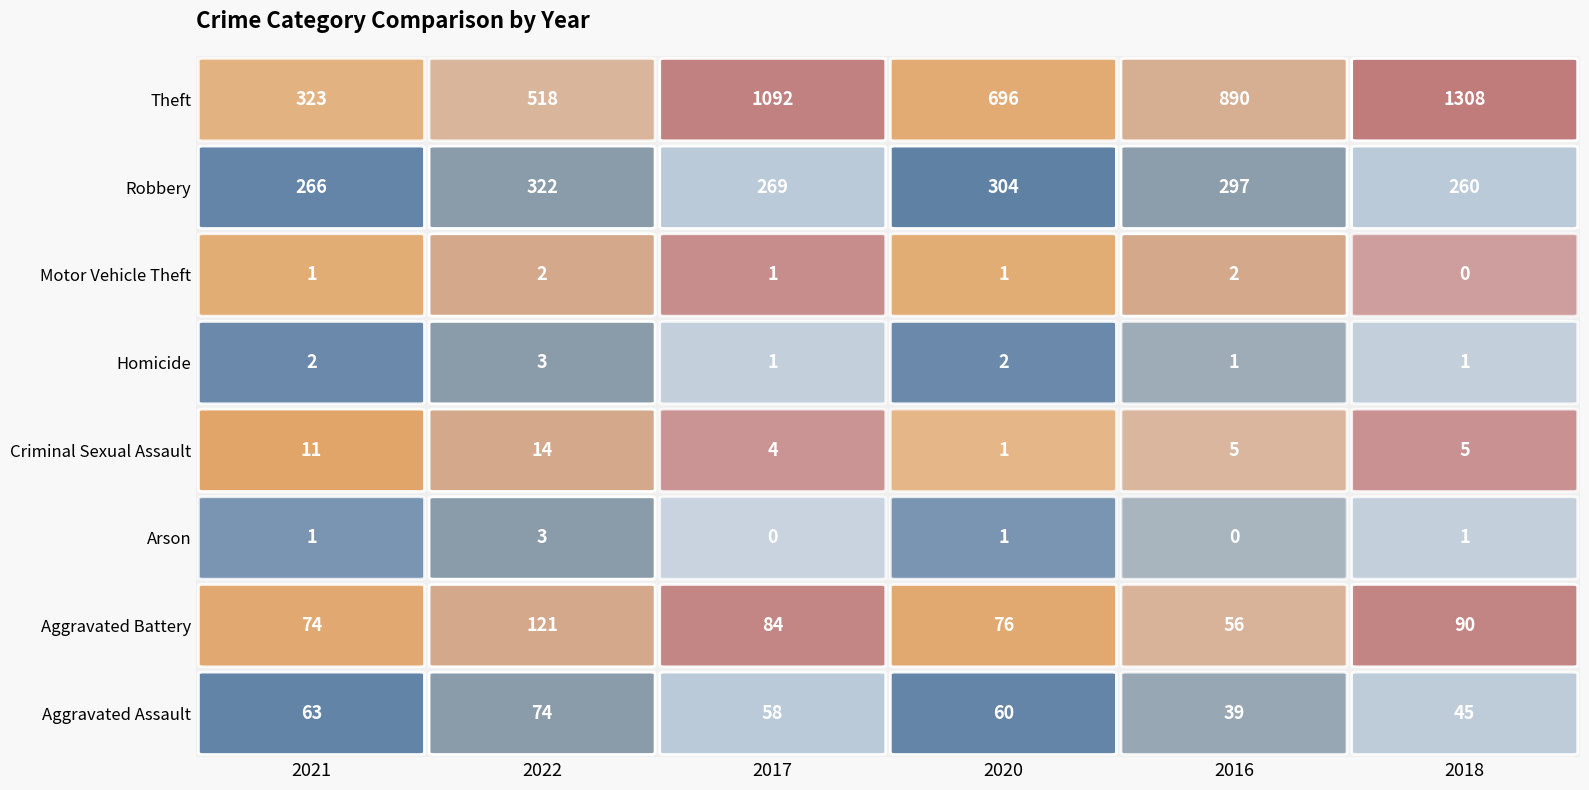

What is the greatest value displayed?

1308